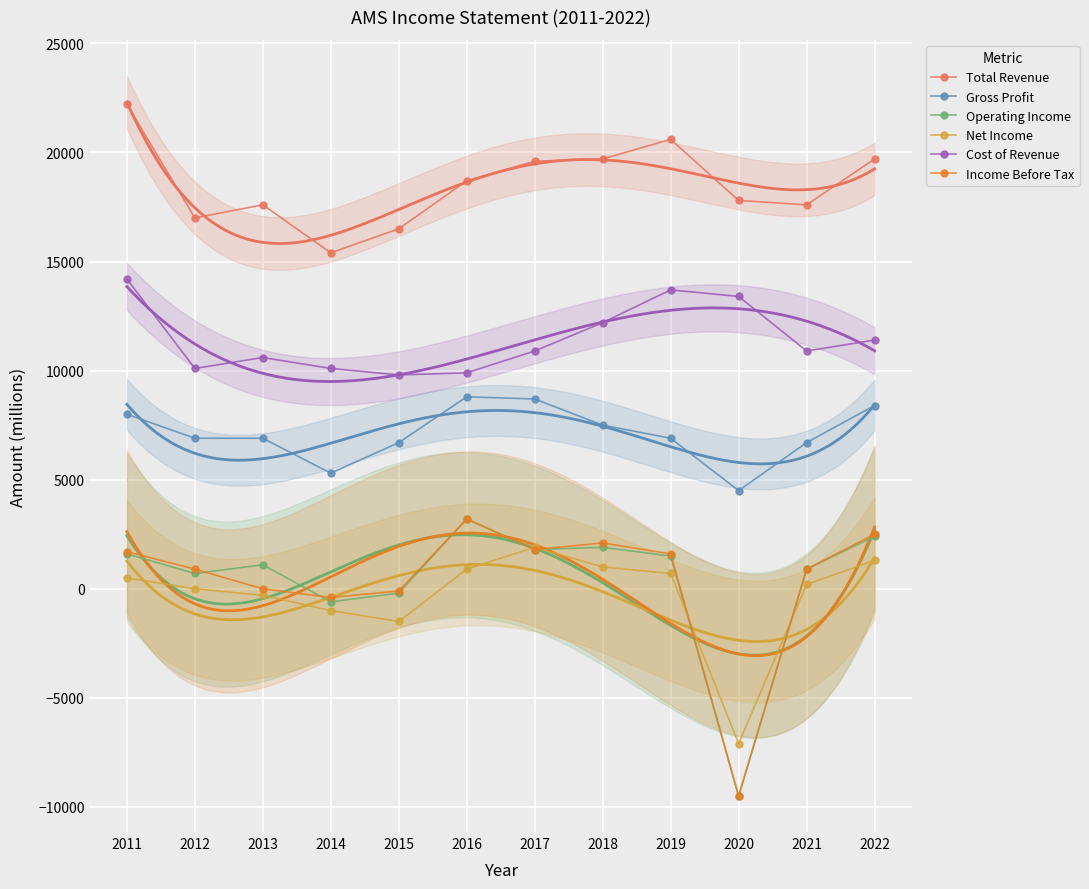

True or false: Cost of Revenue has more than 0 interior local peaks.

True